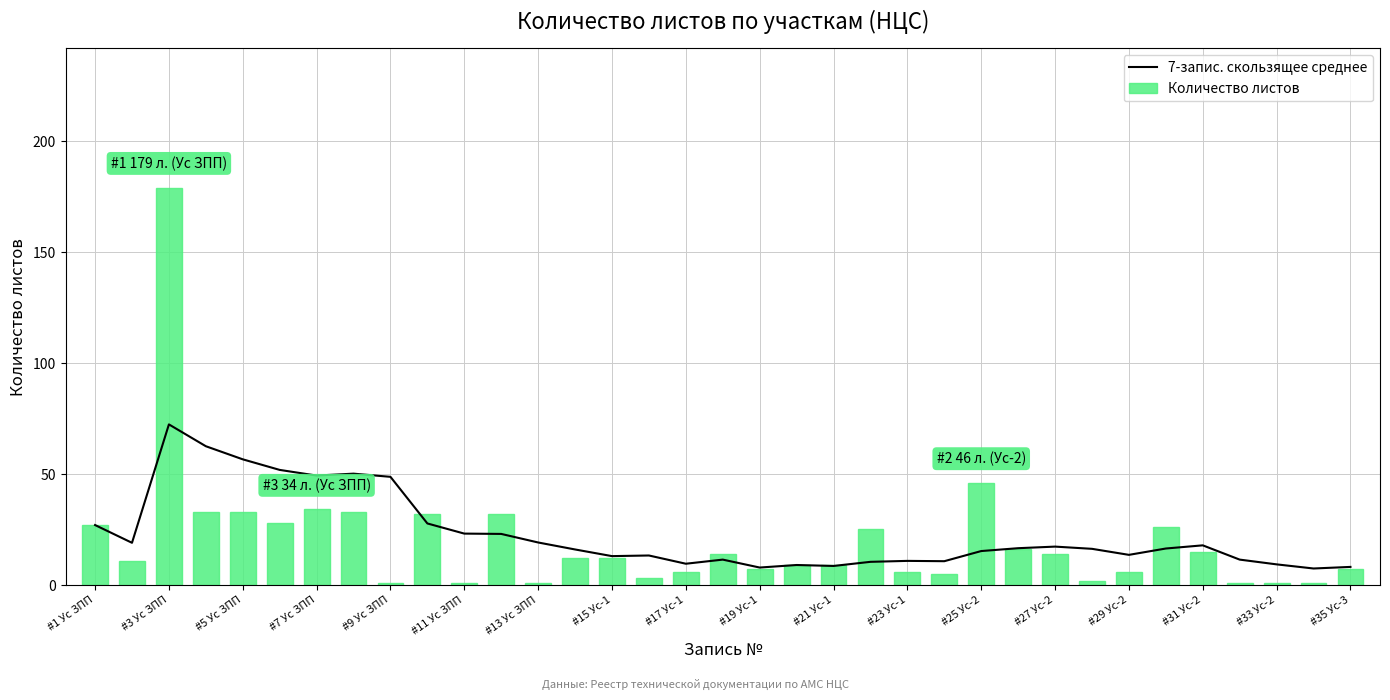

Rank the series by their average value, from lowest to highest.

Количество листов, 7-запис. скользящее среднее